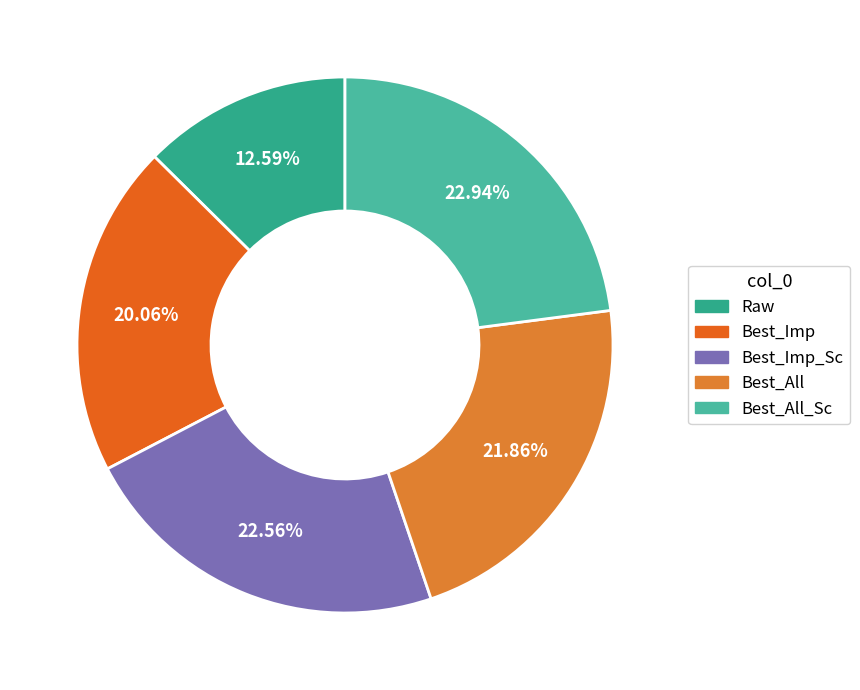

To the nearest percent, what is the average slice percentage?

20%